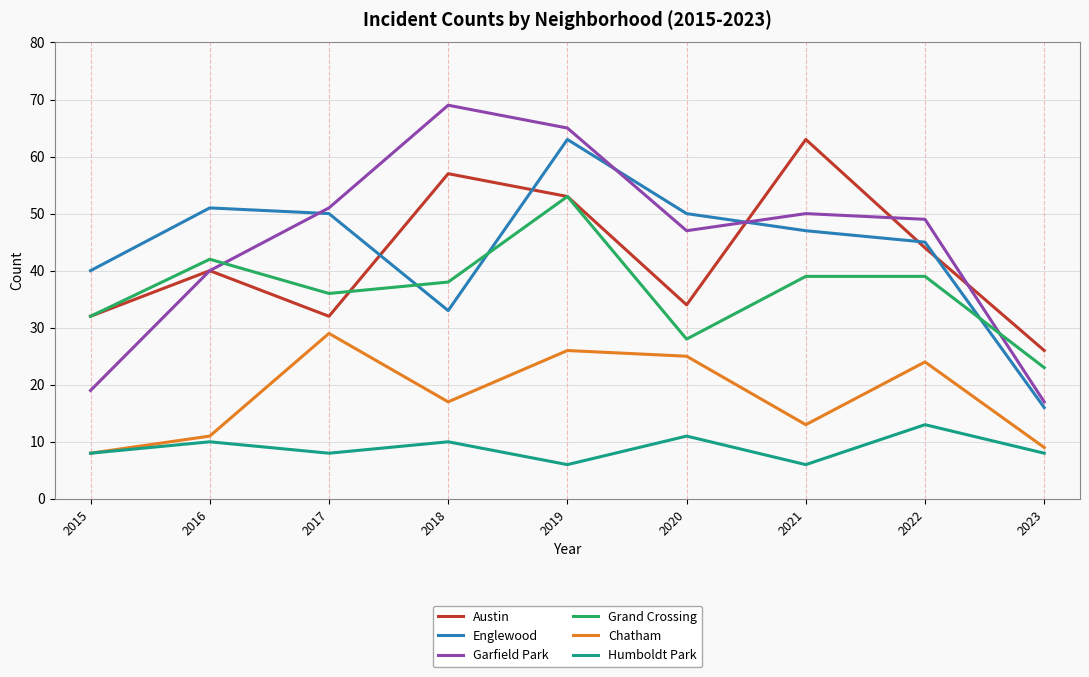

True or false: Grand Crossing and Humboldt Park cross at least once.

False